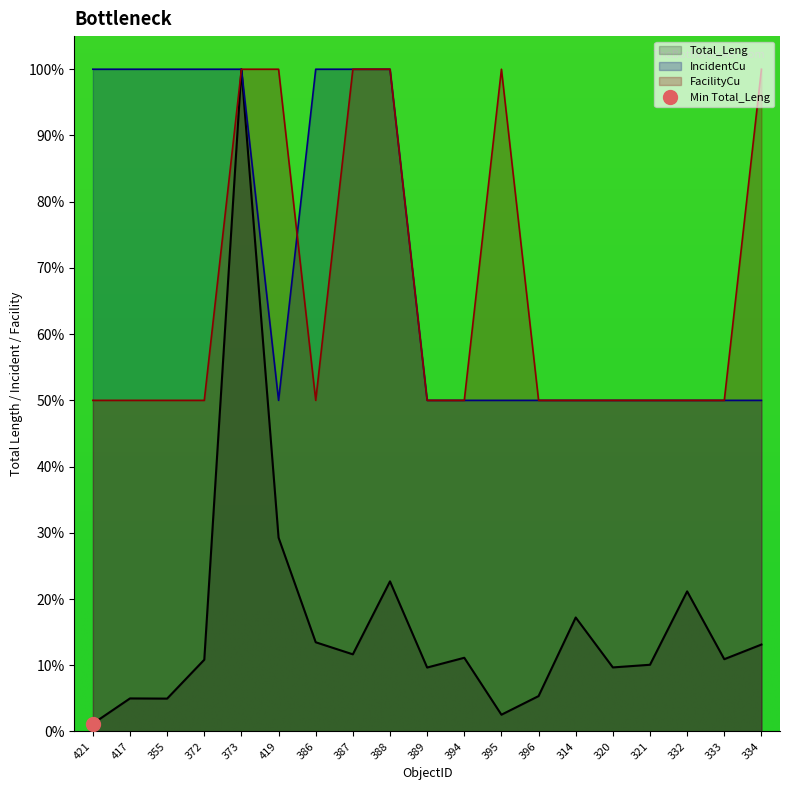

The Total_Leng series shows 6.5 at 355. True or false?

False